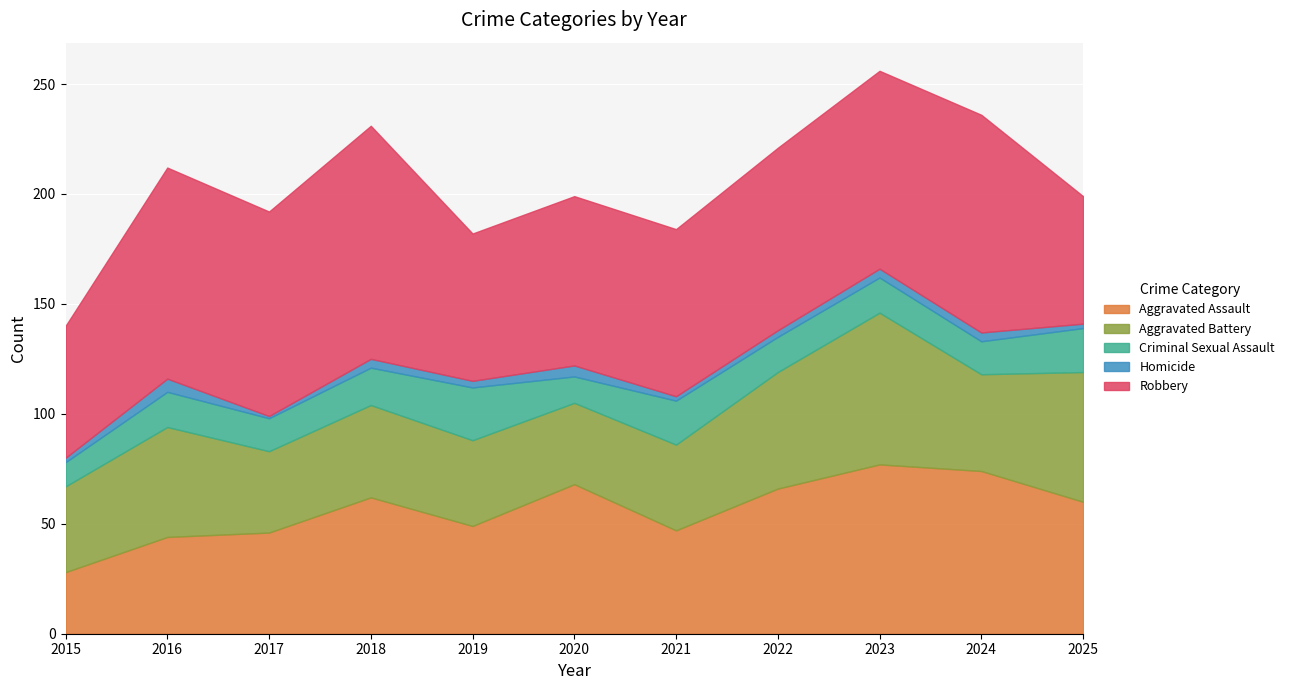

What value does the Robbery series have at 2017?

93